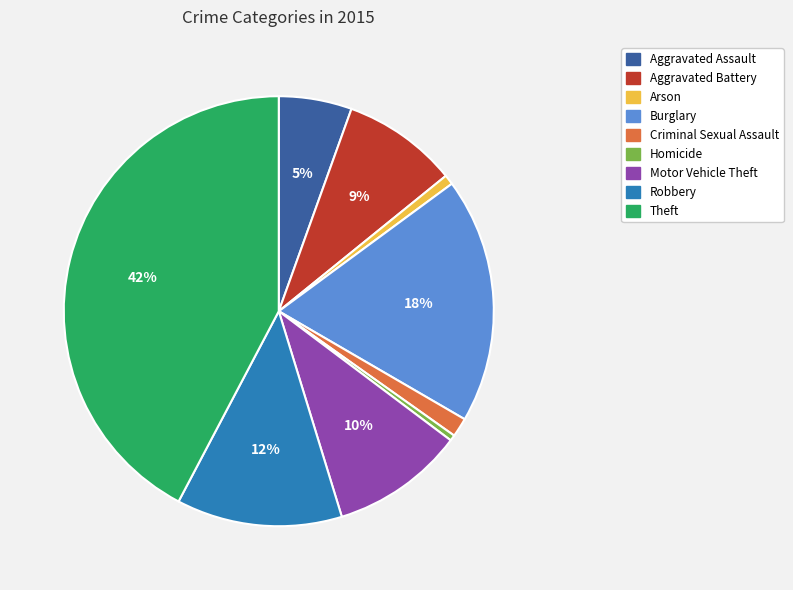

Do Aggravated Battery and Robbery together represent more than half of the pie?

No